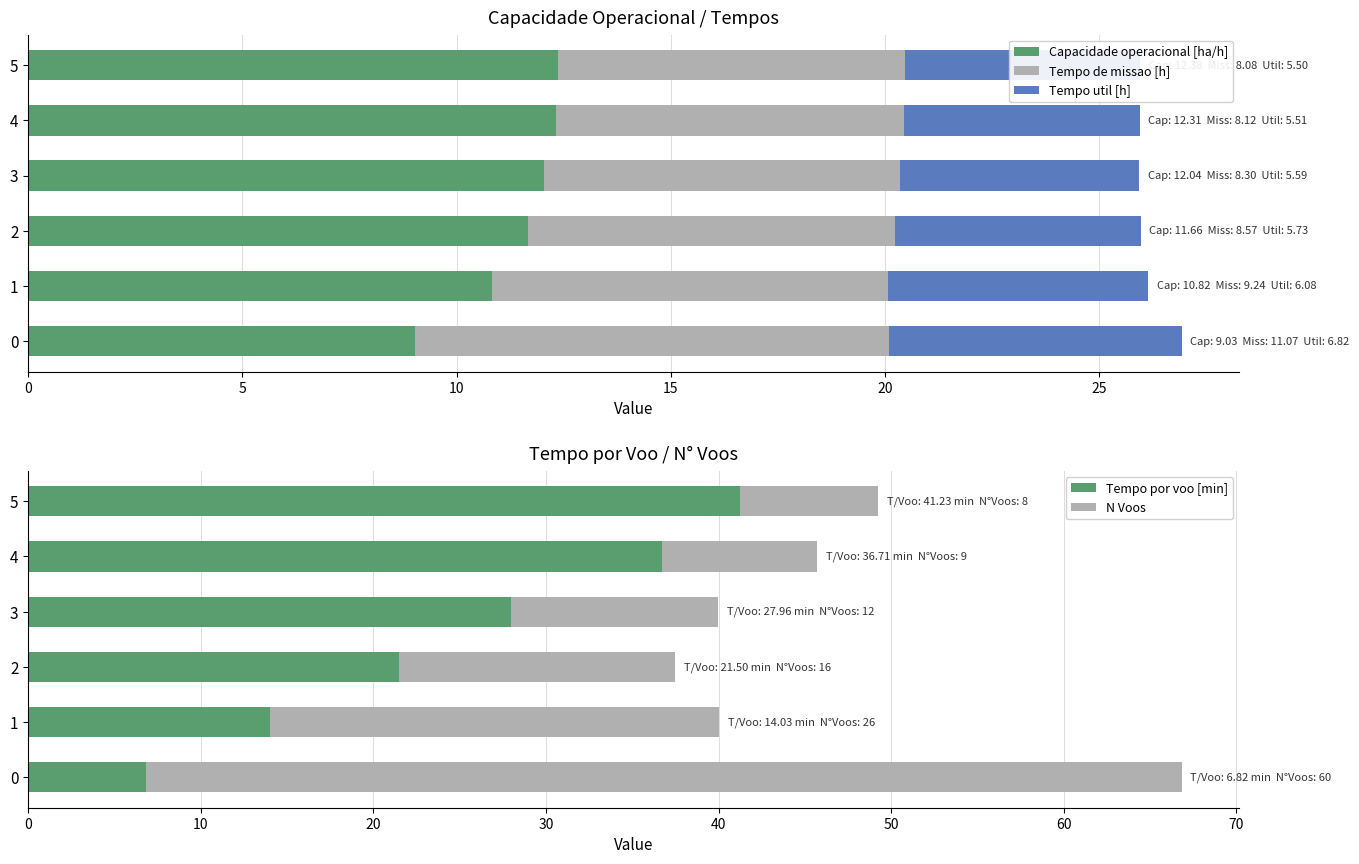

Which series has the widest spread of values?

N Voos